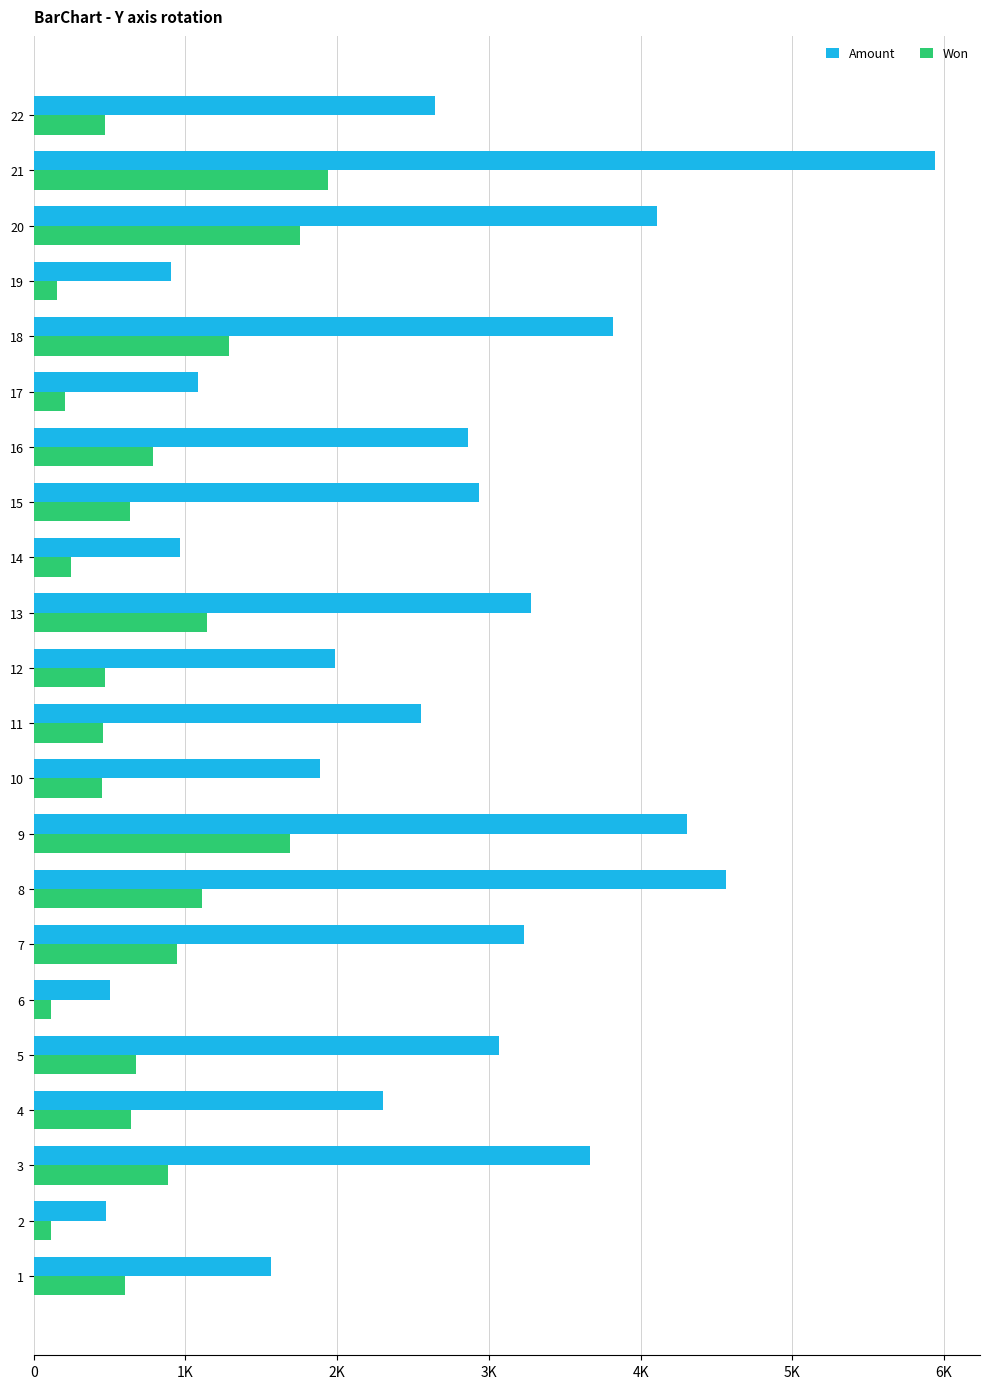

What are all the series names shown in the legend?

Amount, Won